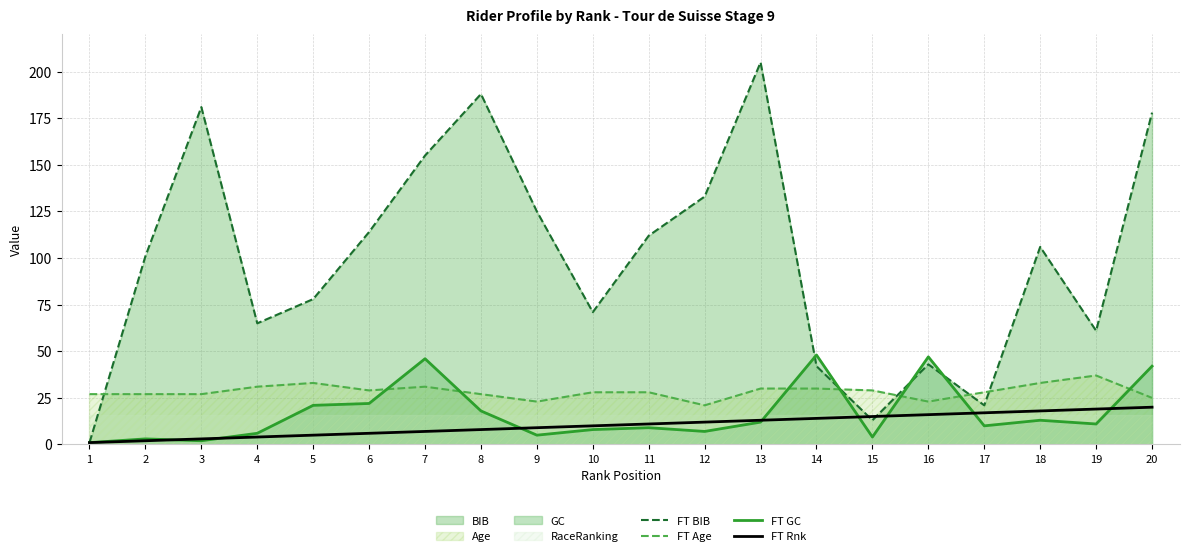

How many lines are shown in the chart?

4